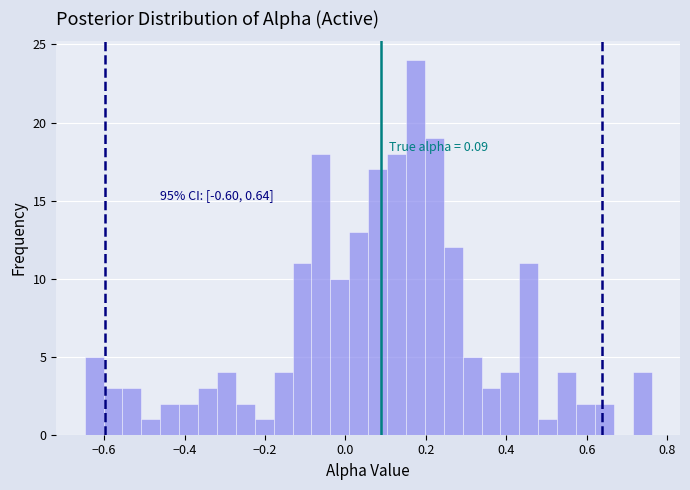

Around what value on the x-axis is the tallest bar? Give the approximate position of its centre, as read against the axis.

0.18